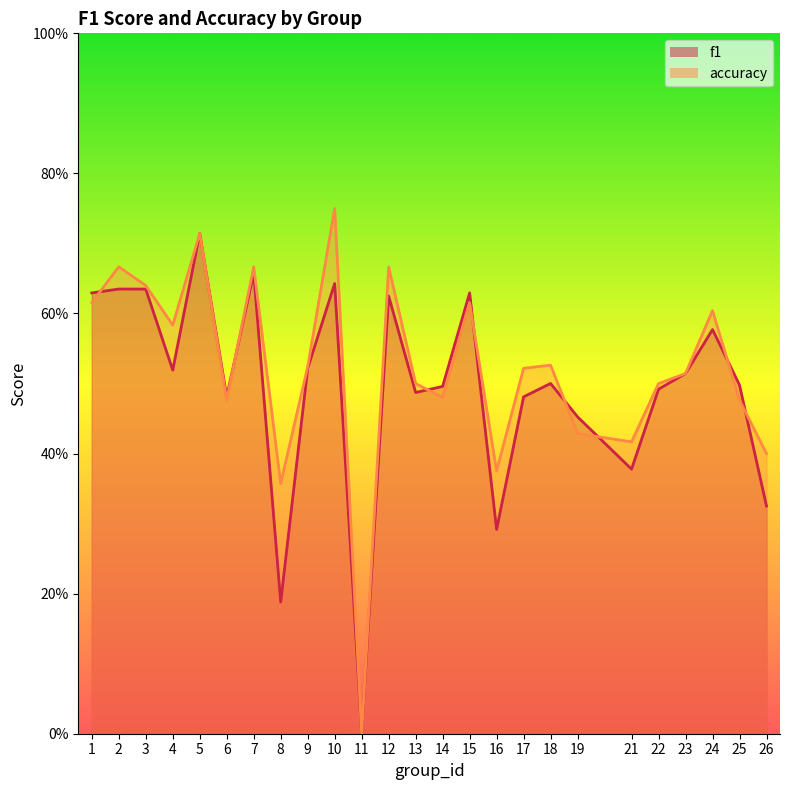

What is the difference between the f1 values at 18 and 16?

0.2